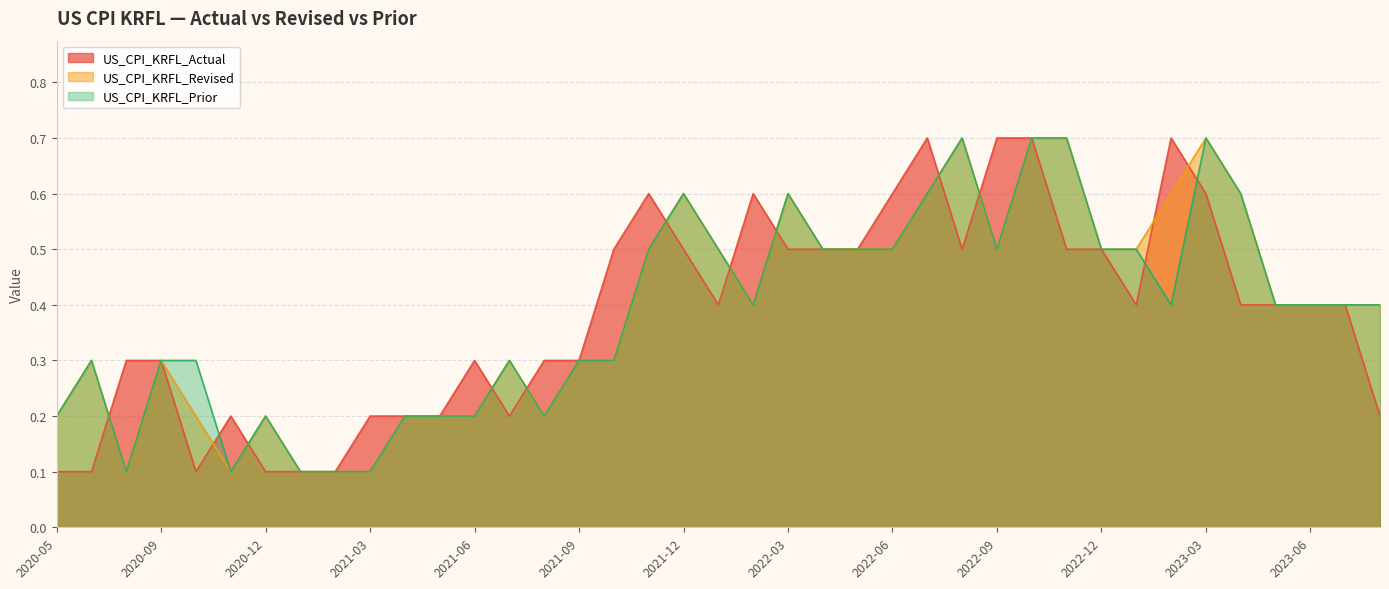

Count the number of categories in the chart.

39